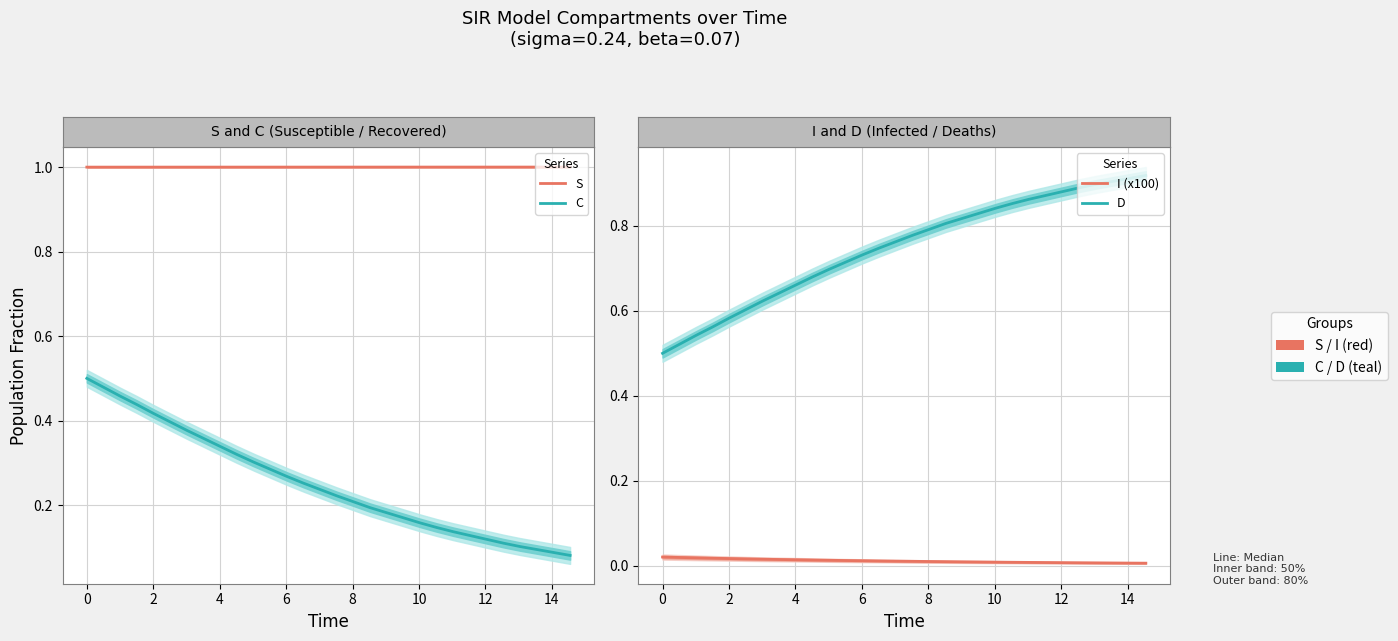

Reading left to right, list all the values displayed in this chart.

S: 1.0	1.0	1.0	1.0	1.0	1.0	1.0	1.0	1.0	1.0	1.0	1.0	1.0	1.0	1.0	1.0	1.0	1.0	1.0	1.0	1.0	1.0	1.0	1.0	1.0	1.0	1.0	1.0	1.0	1.0
C: 0.5	0.5	0.5	0.4	0.4	0.4	0.4	0.4	0.3	0.3	0.3	0.3	0.3	0.3	0.2	0.2	0.2	0.2	0.2	0.2	0.2	0.1	0.1	0.1	0.1	0.1	0.1	0.1	0.1	0.1
I (x100): 0.0	0.0	0.0	0.0	0.0	0.0	0.0	0.0	0.0	0.0	0.0	0.0	0.0	0.0	0.0	0.0	0.0	0.0	0.0	0.0	0.0	0.0	0.0	0.0	0.0	0.0	0.0	0.0	0.0	0.0
D: 0.5	0.5	0.5	0.6	0.6	0.6	0.6	0.6	0.7	0.7	0.7	0.7	0.7	0.7	0.8	0.8	0.8	0.8	0.8	0.8	0.8	0.9	0.9	0.9	0.9	0.9	0.9	0.9	0.9	0.9